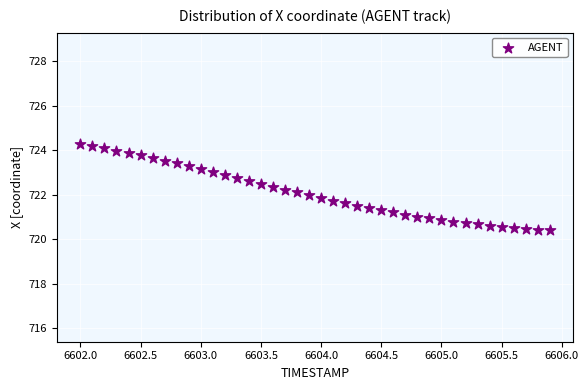

What is the range of X values (max minus min)?

3.9